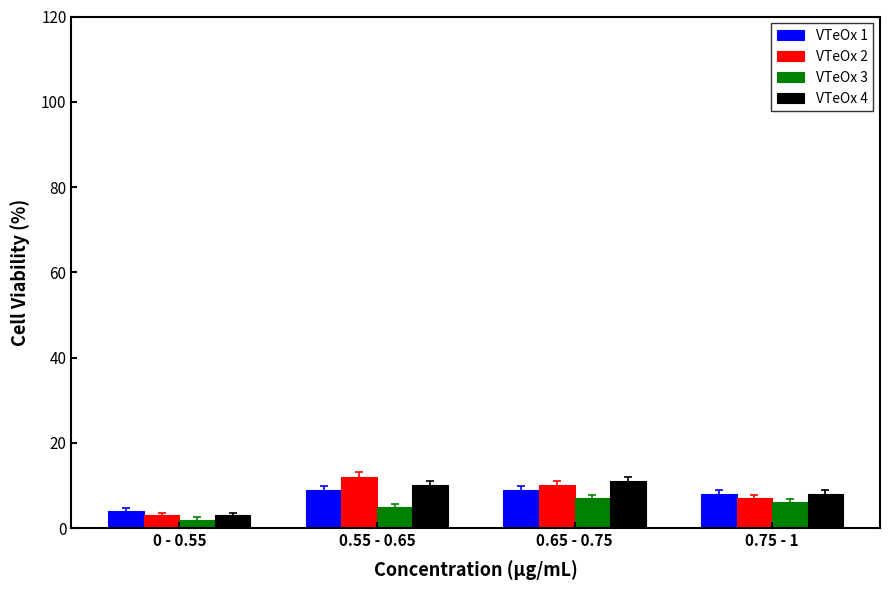

At which label does VTeOx 4 reach its minimum?

0 - 0.55